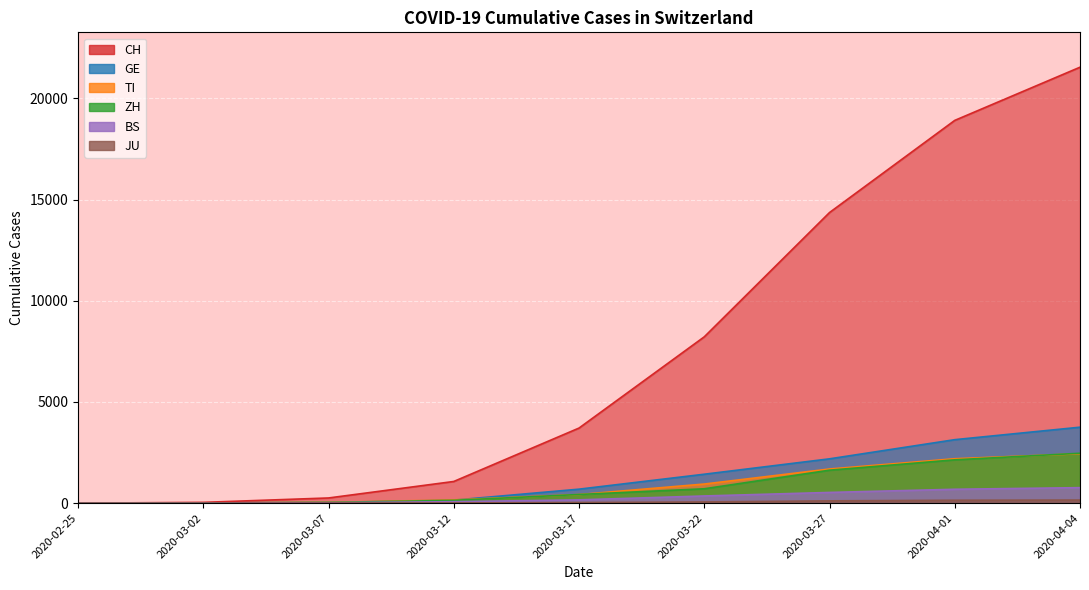

Between 2020-03-07 and 2020-03-12, which is larger?

2020-03-12